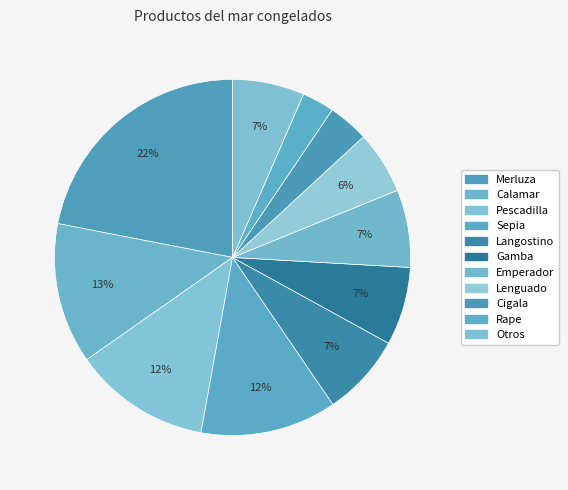

Count the number of slices in the pie.

11